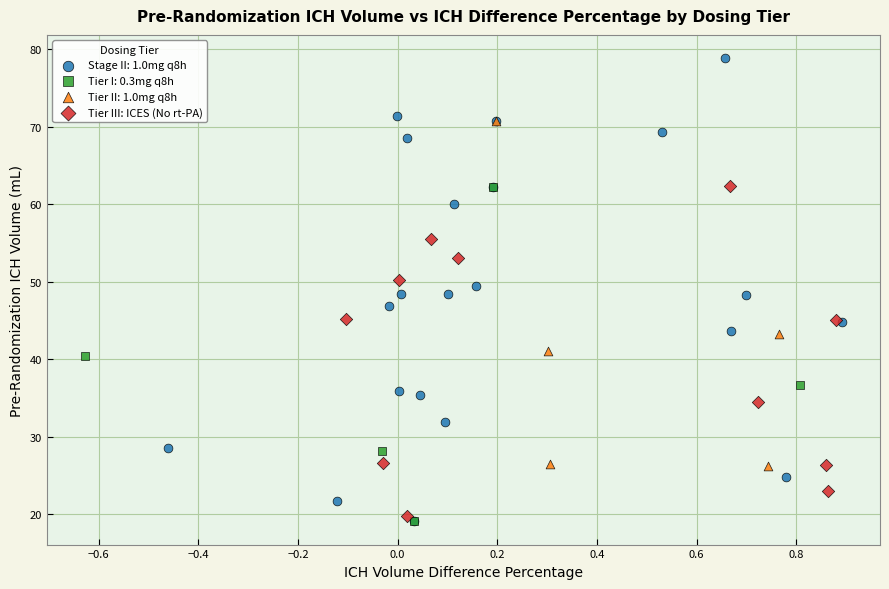

Which series contains the highest Y value?

Stage II: 1.0mg q8h